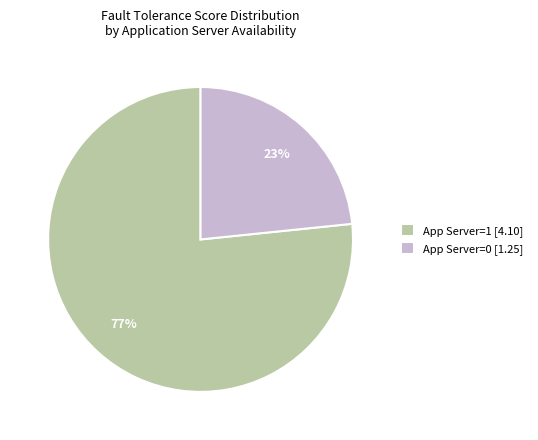

Rank the categories by value from lowest to highest.

App Server=0 [1.25], App Server=1 [4.10]